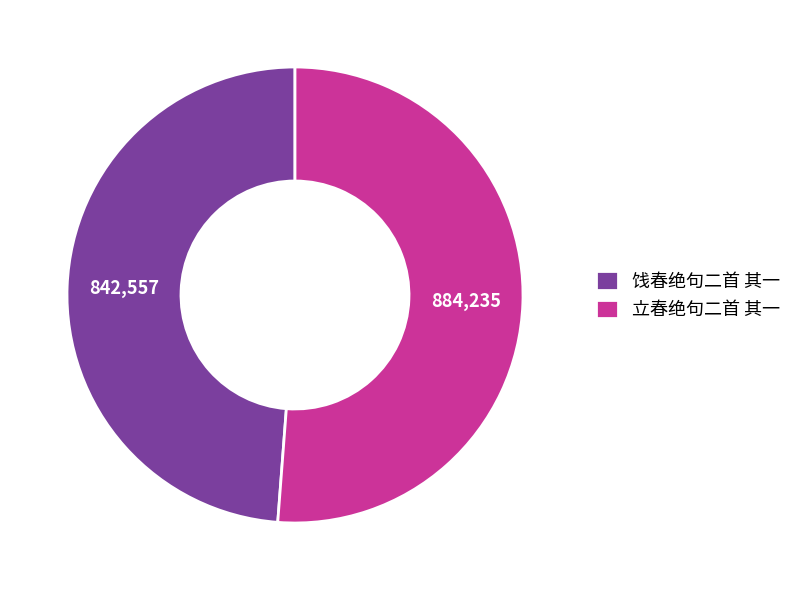

Rank the categories by value from highest to lowest.

立春绝句二首 其一, 饯春绝句二首 其一